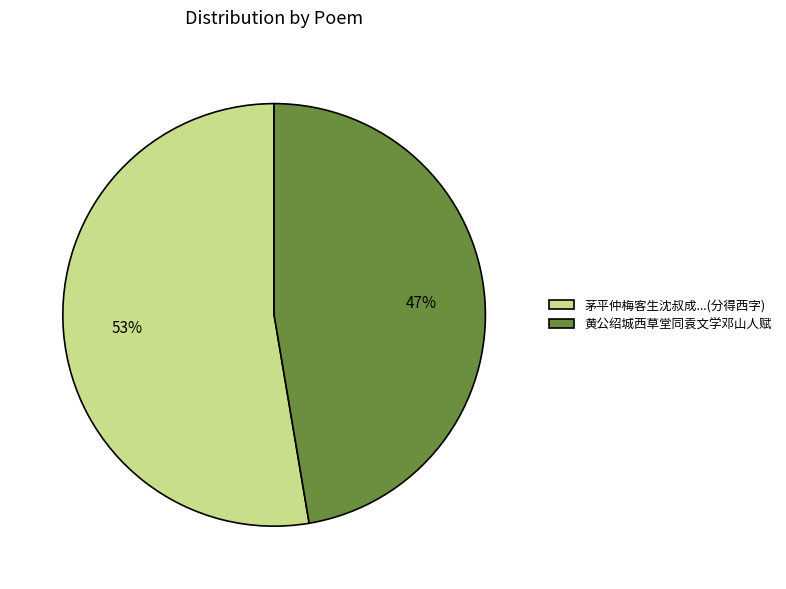

Which slice is the largest?

茅平仲梅客生沈叔成...(分得西字)